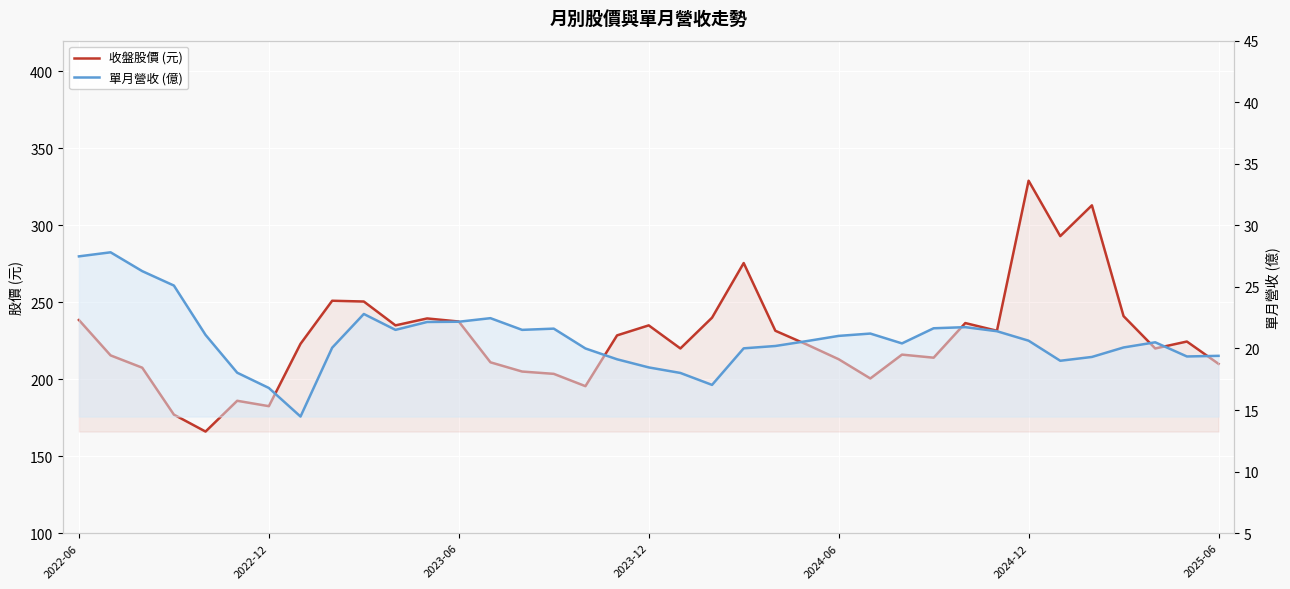

What is the difference between the 收盤股價 (元) values at 31 and 34?

73.0